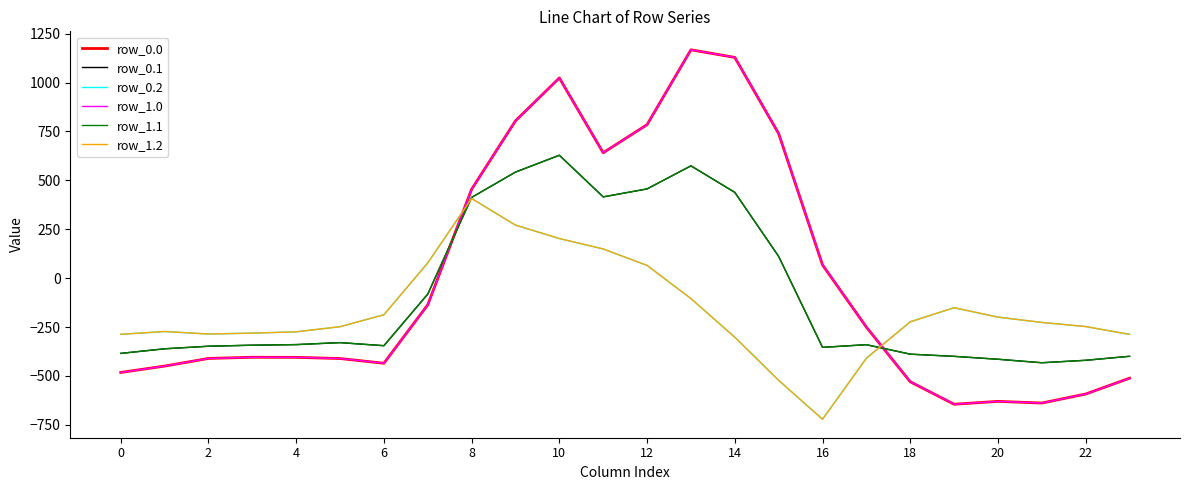

At which label is row_0.0 closest to 261?

16